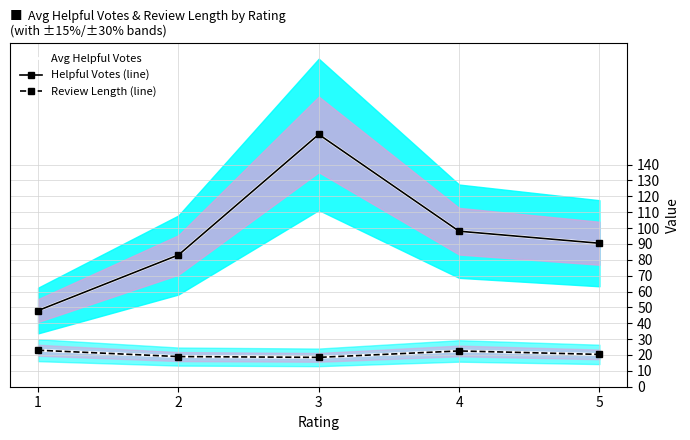

What is the difference between the highest and lowest values at 3?

140.5